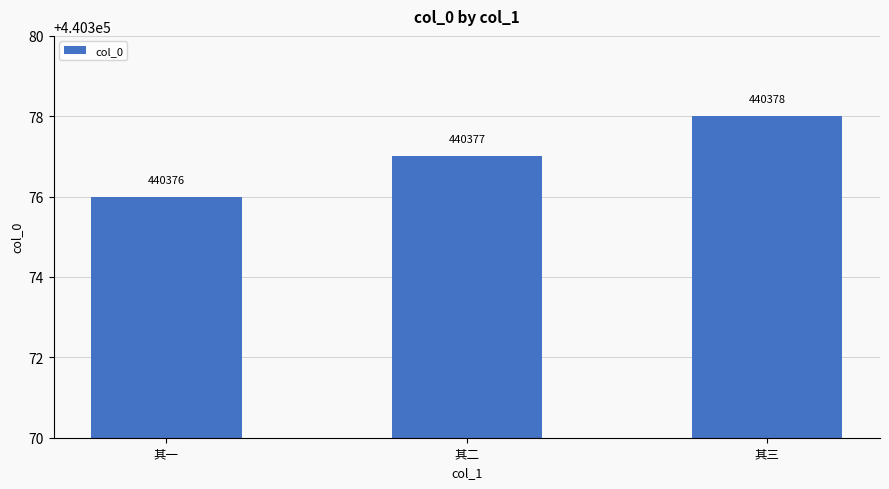

Are the bars horizontal?

No